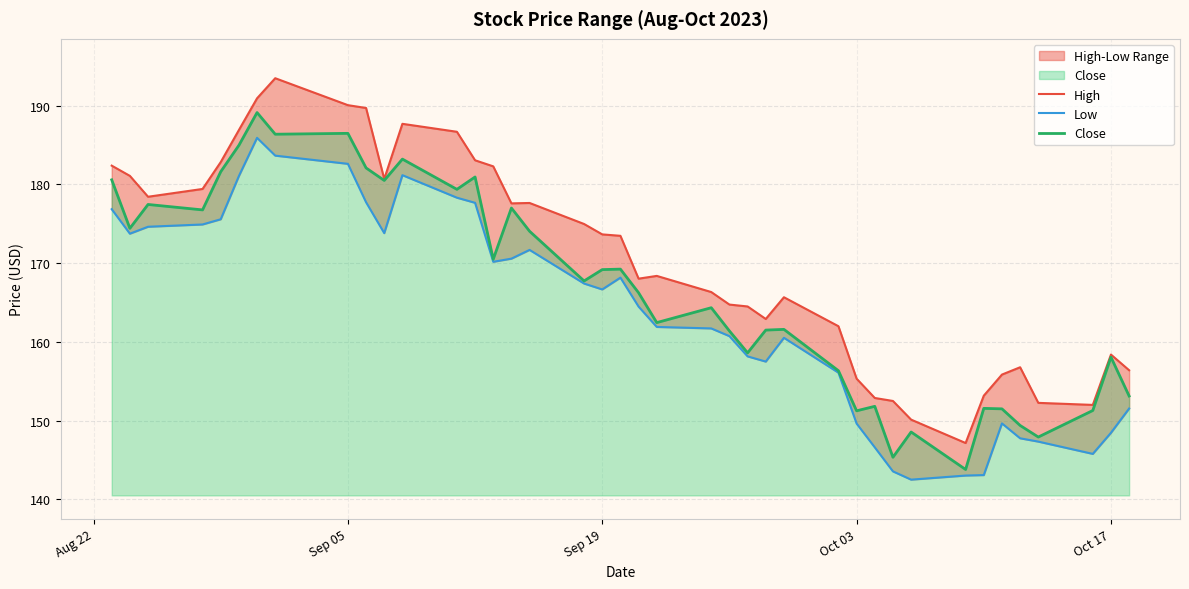

Which series has the largest total across all categories?

High